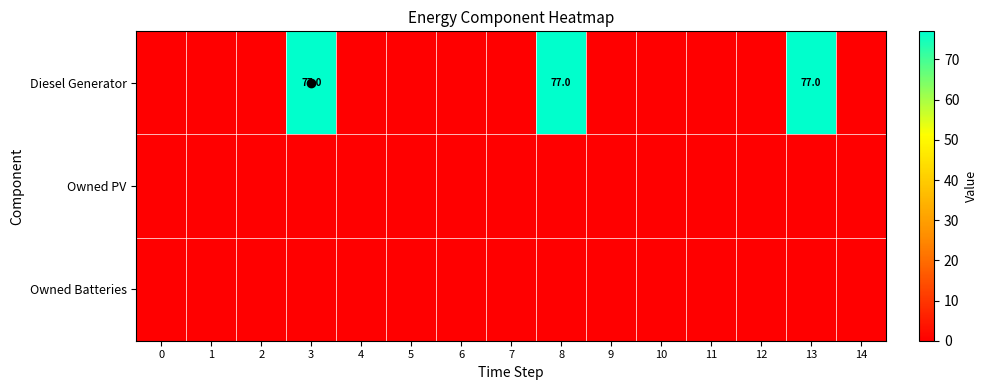

Which series has the largest range (max minus min)?

Diesel Generator